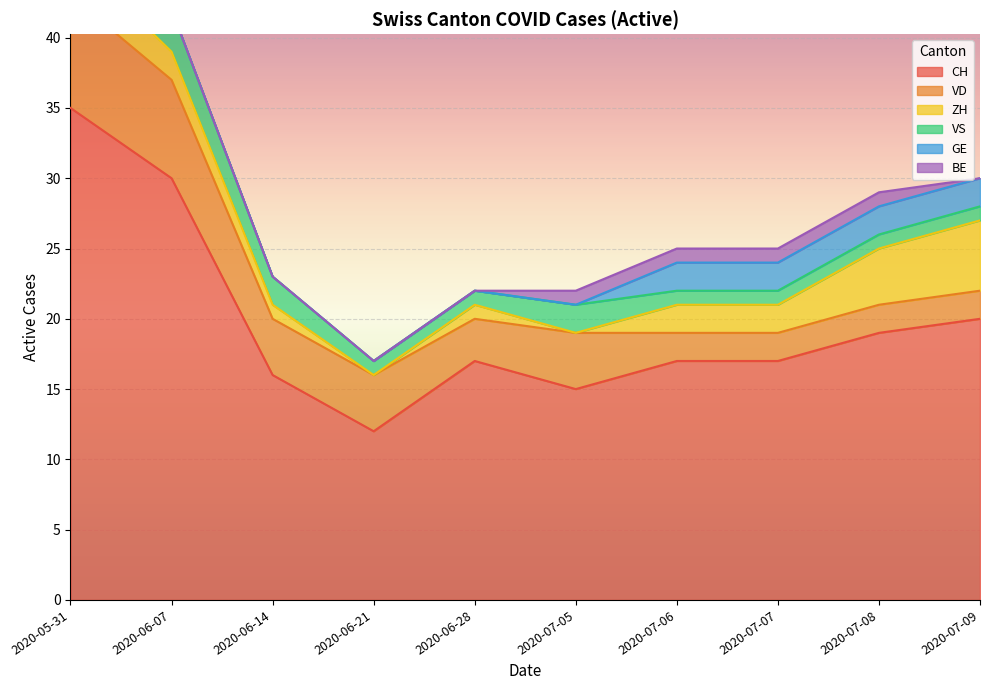

What is the sum of all VS values?

18